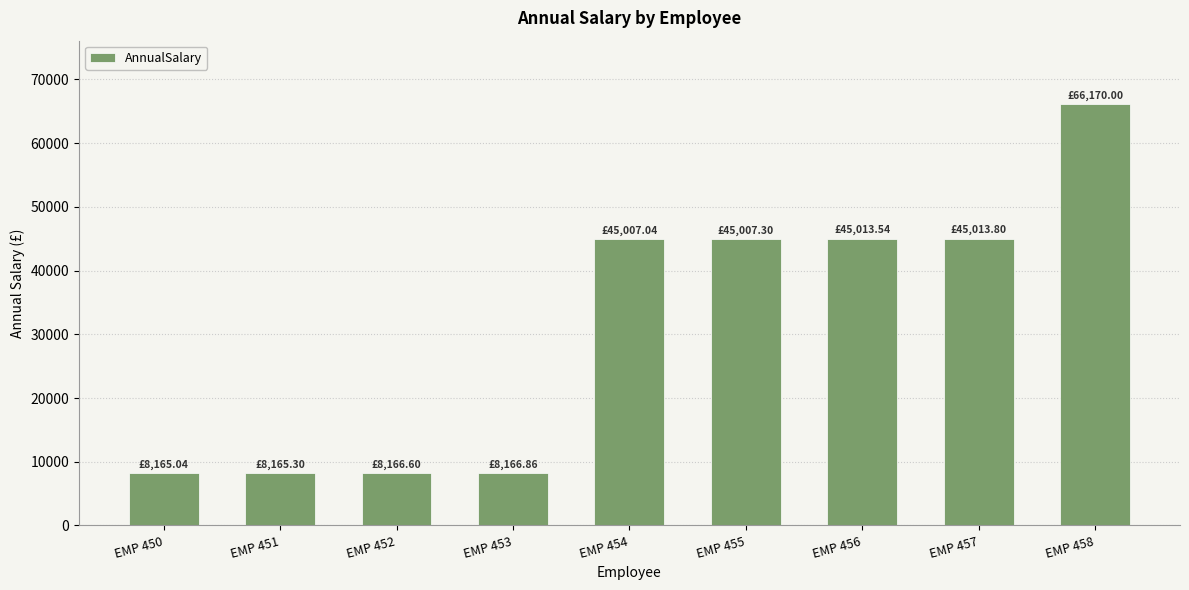

The chart shows a value of 67255.1 at EMP 456. True or false?

False